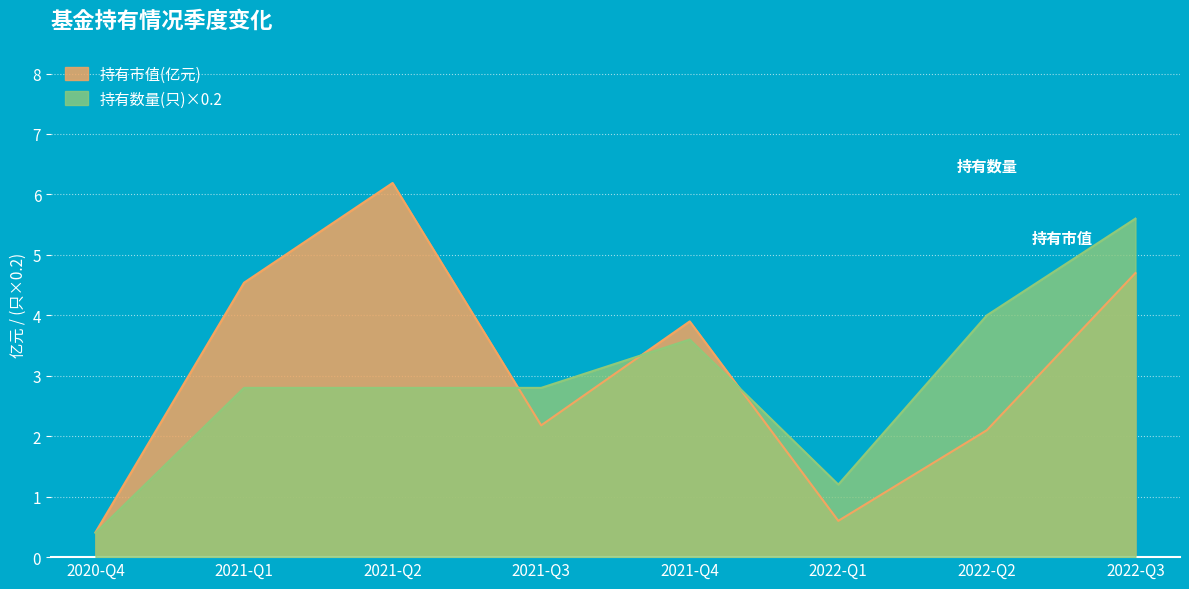

What is the sum of all 持有市值(亿元) values?

24.6